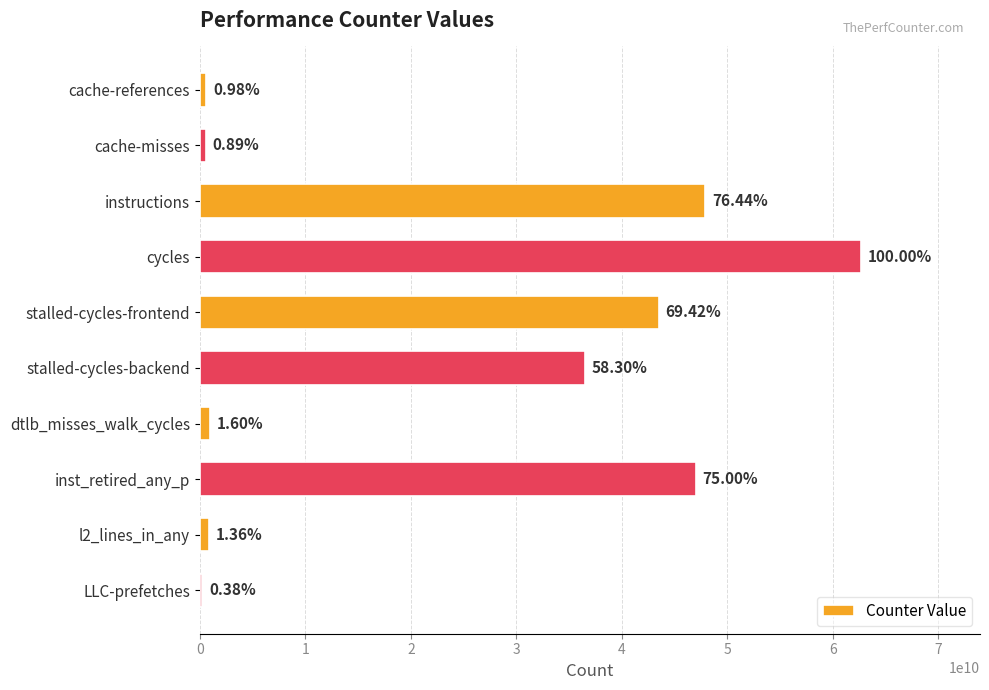

How many bars are there in total?

10